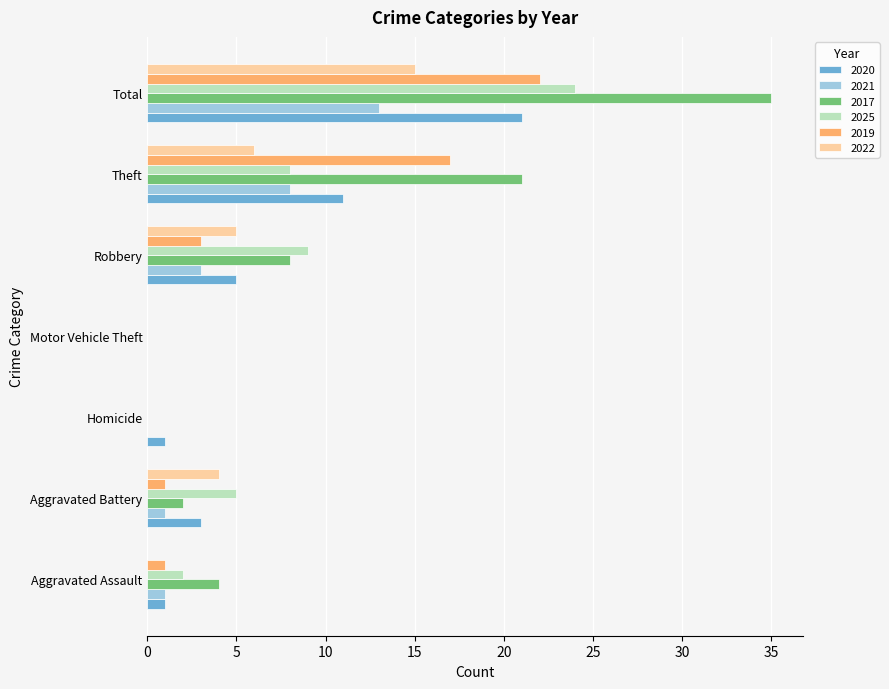

Where is 2022 nearest to the value 7?

Theft